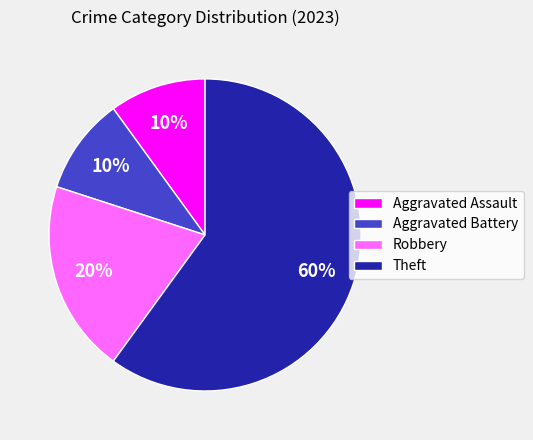

Combined, do Theft and Aggravated Battery account for over 50%?

Yes